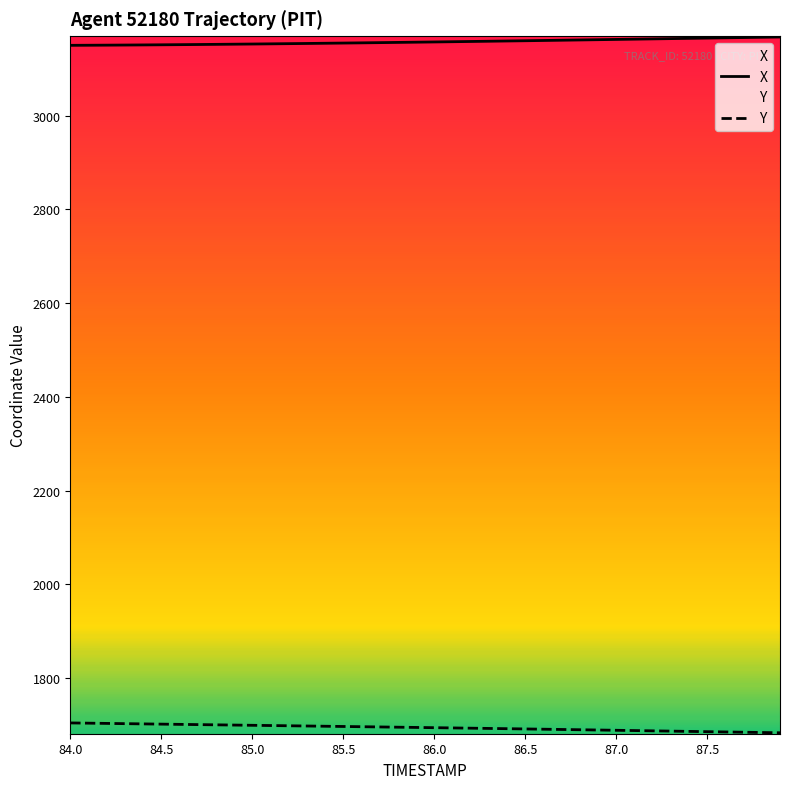

List the series in order of their overall mean, lowest first.

Y, X